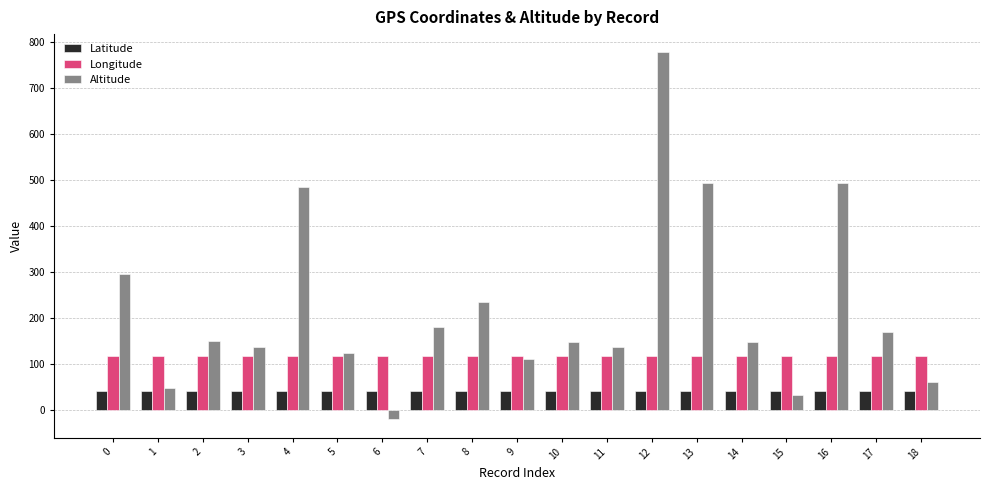

Rank the series by their average value, from lowest to highest.

Latitude, Longitude, Altitude